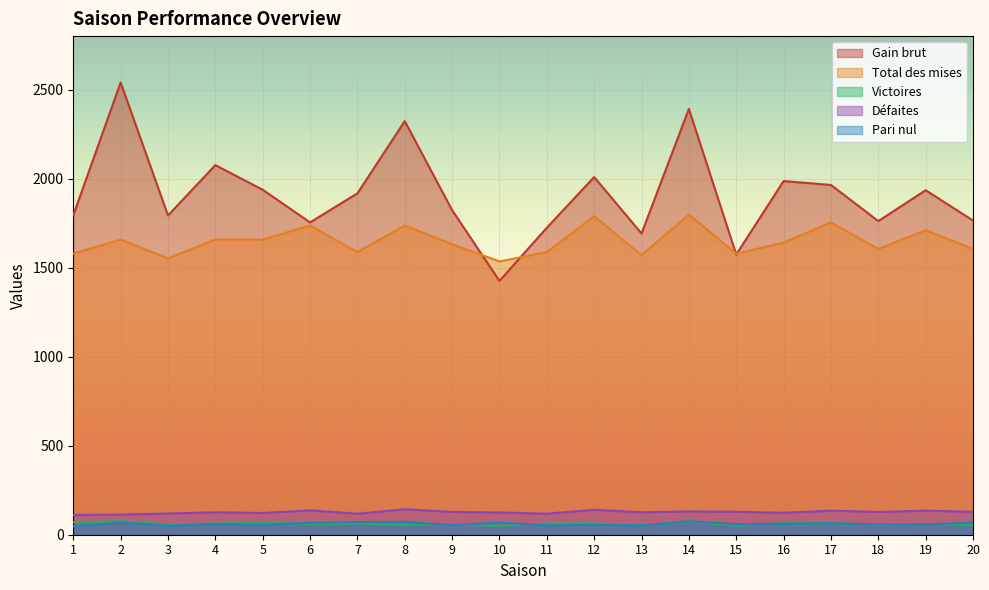

Which series has the largest total across all categories?

Gain brut